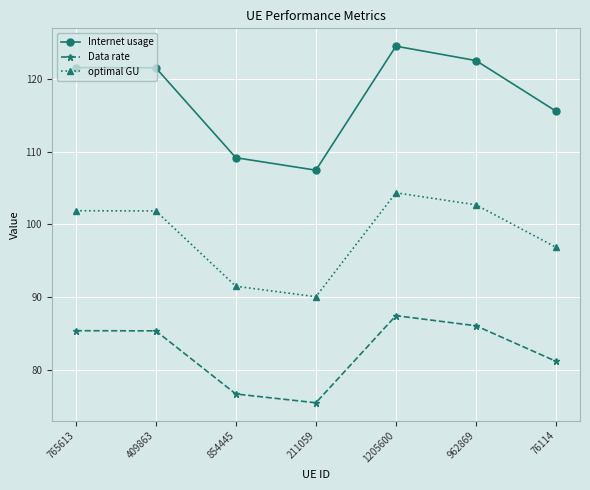

How many interior local valleys does the optimal GU series have?

1